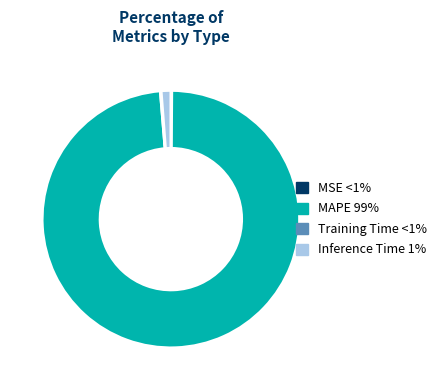

Does any single category account for the majority?

Yes